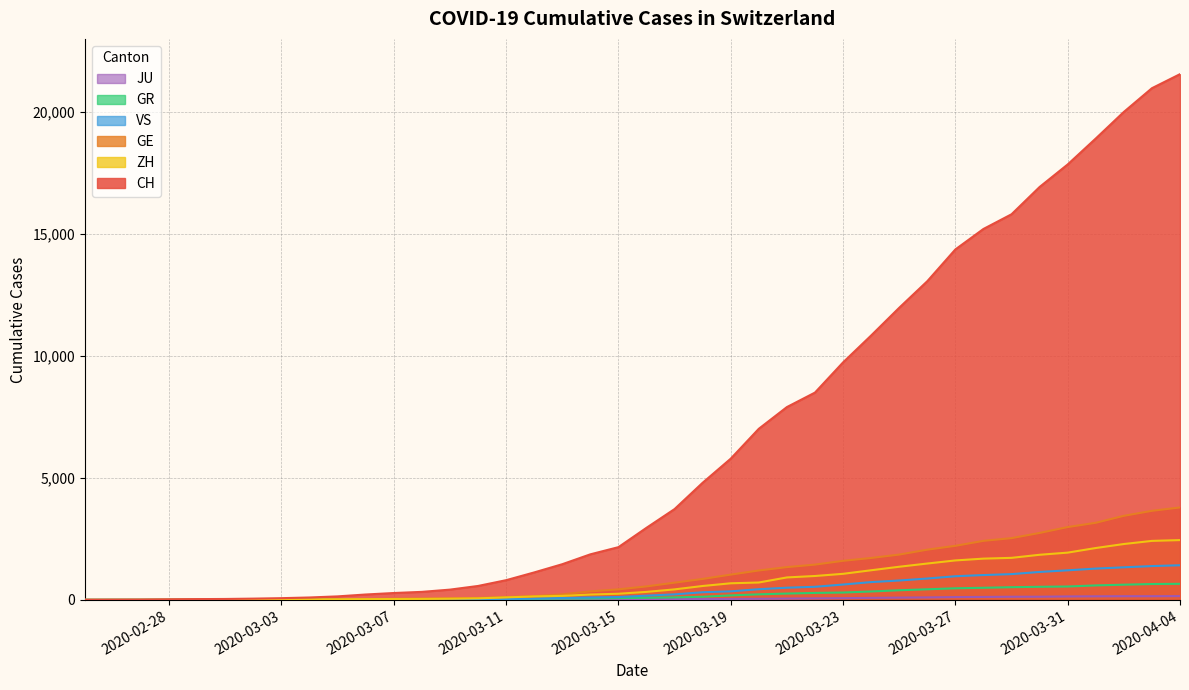

Which series has the largest total across all categories?

CH